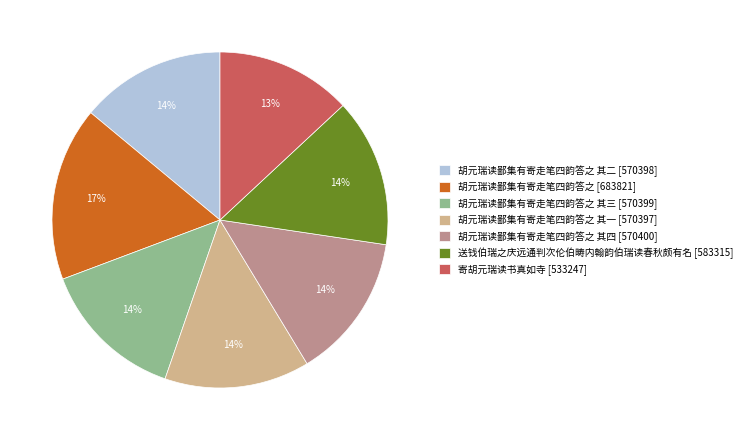

What is the largest slice in the pie chart?

胡元瑞读鄙集有寄走笔四韵答之 [683821]